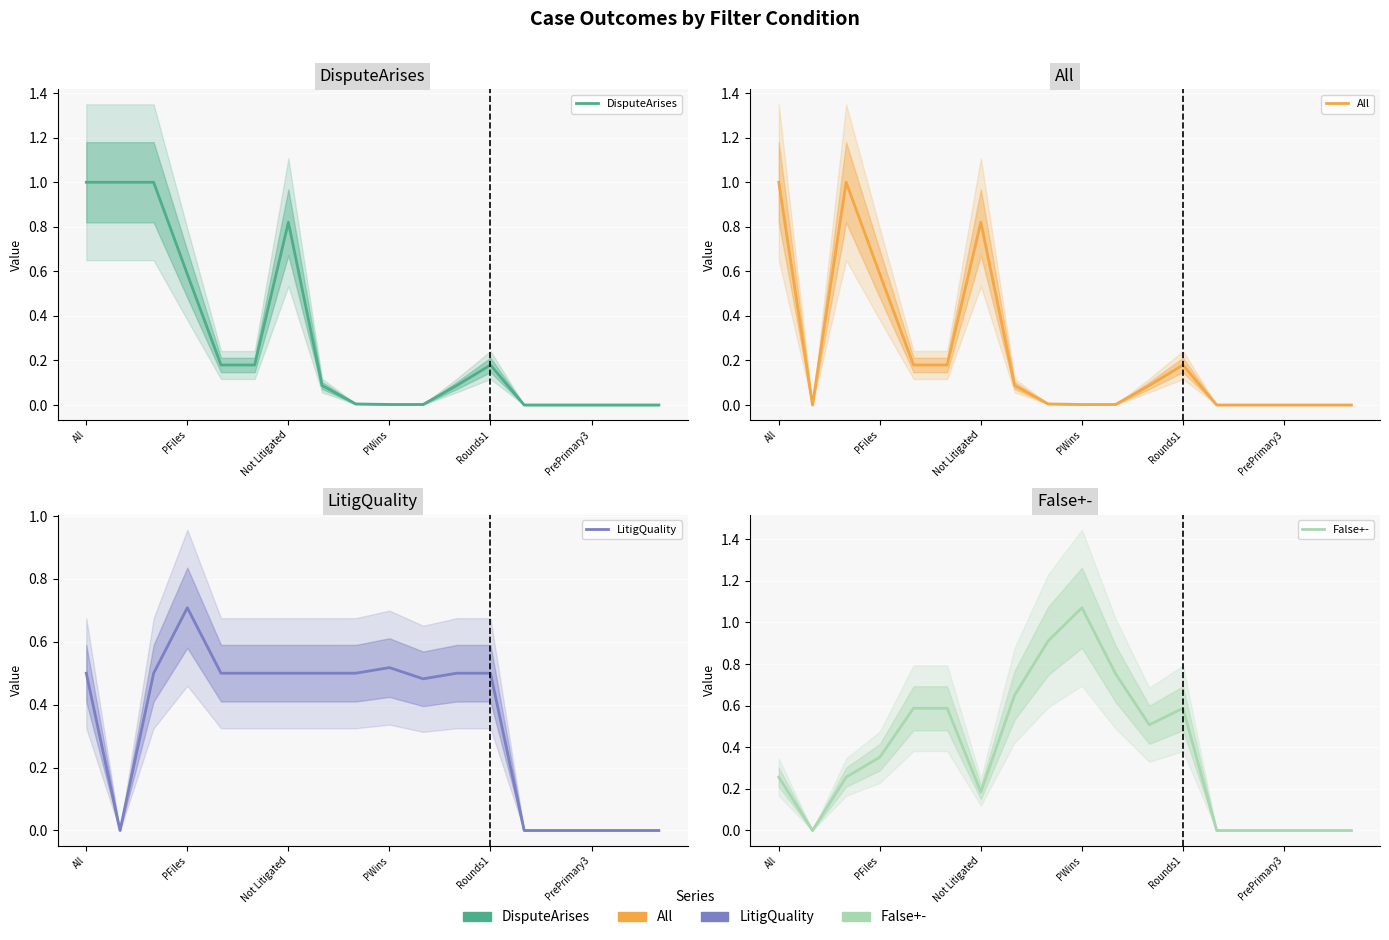

At how many categories does at least one series exceed 0?

13